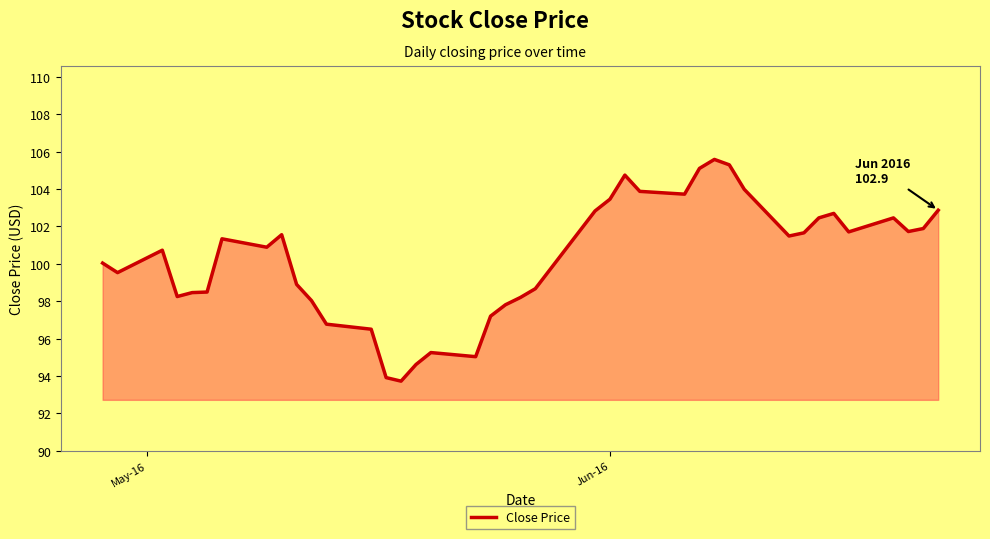

What is the maximum value shown in the chart?

105.6